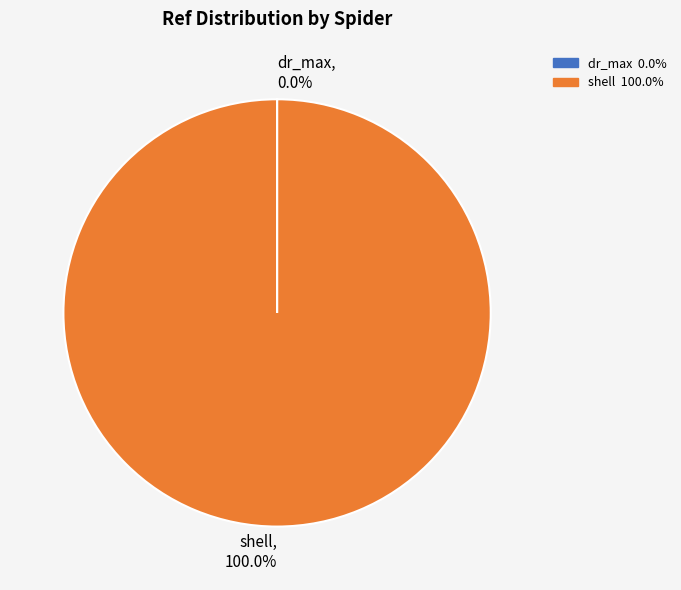

To the nearest percent, what is the average slice percentage?

50%